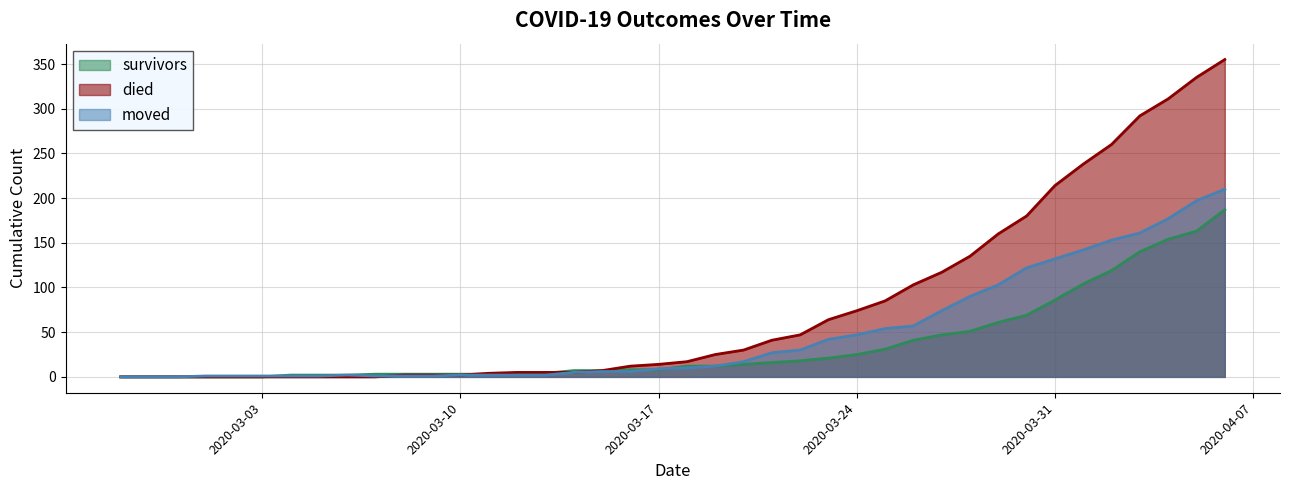

What is the approximate value of moved at 2020-03-25?

54